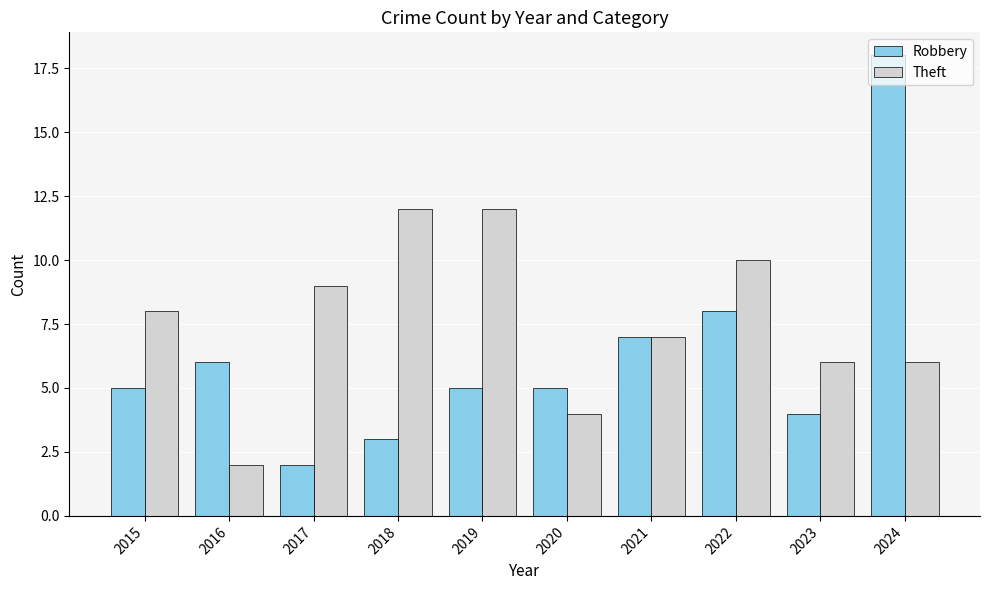

At how many categories does at least one series exceed 11?

3